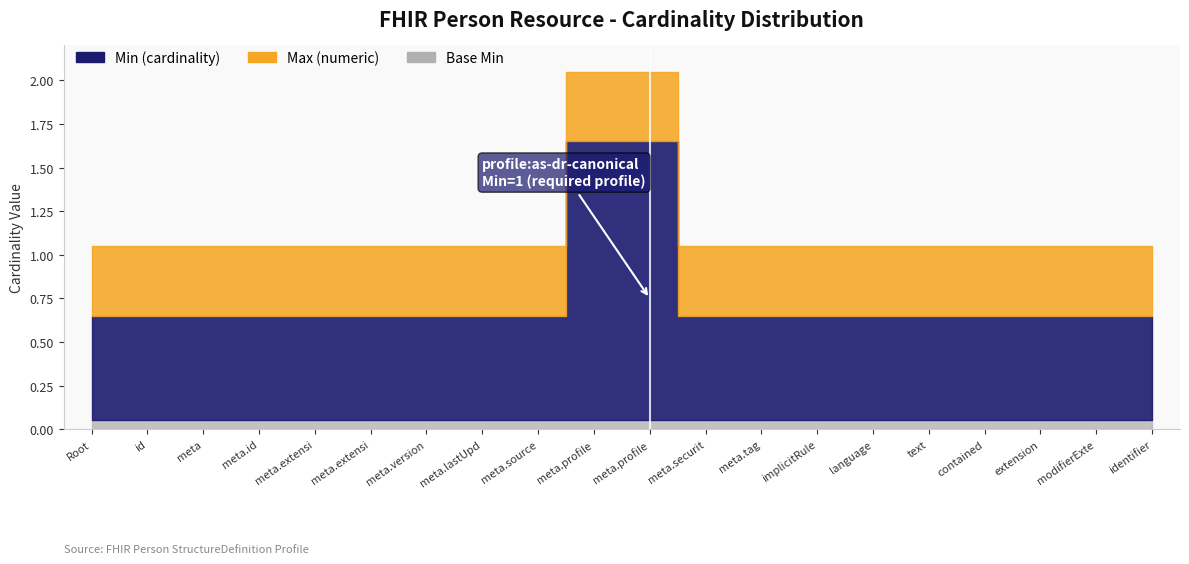

What is the maximum value shown in the chart?

1